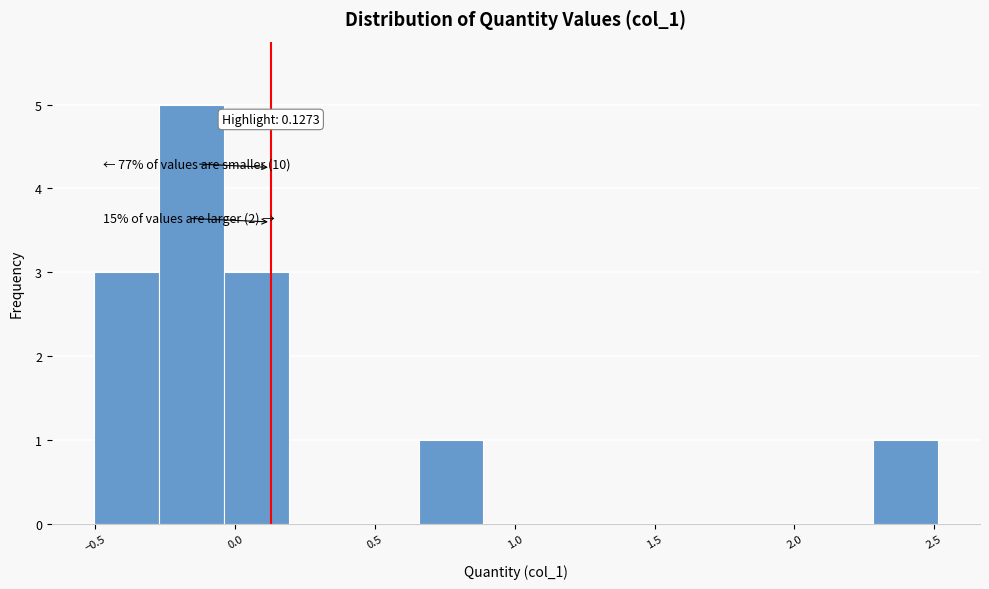

Which range on the x-axis has the tallest bar?

-0.25 to -0.05